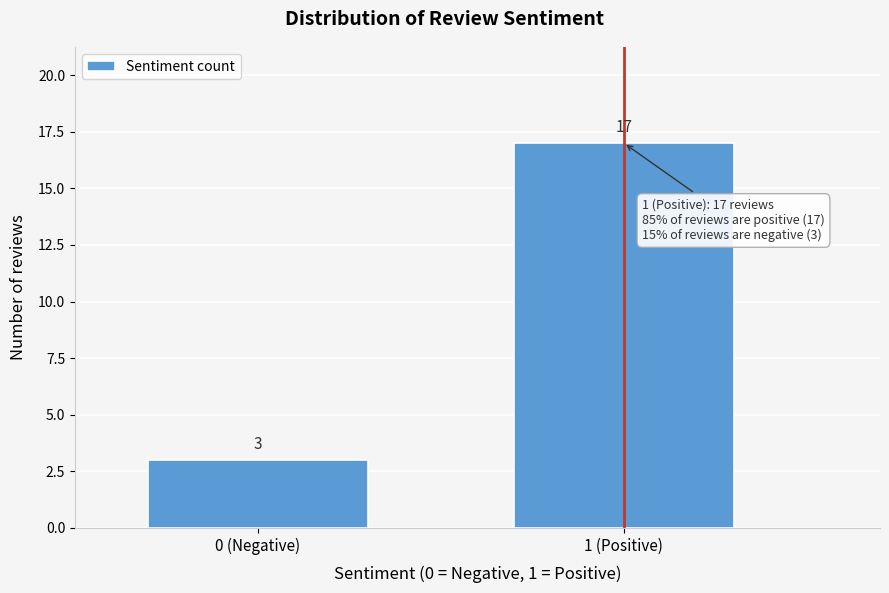

Reading right to left, transcribe all the data shown in this chart.

17	3